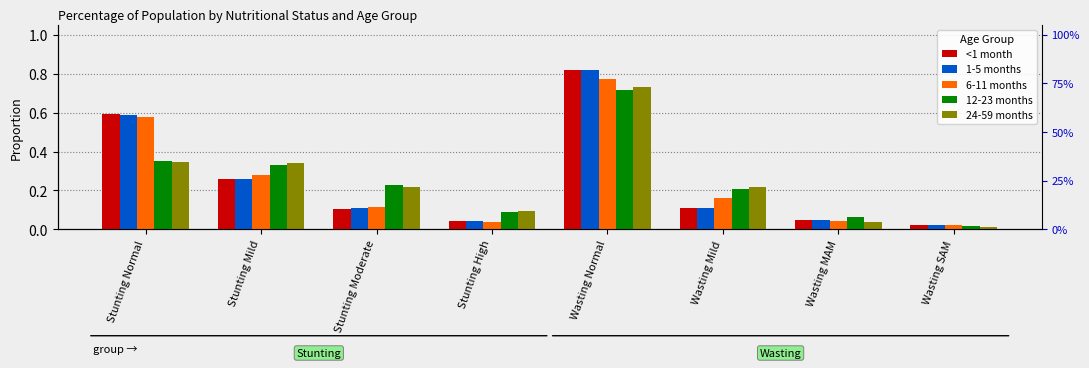

Which category has the highest value across all series?

Wasting Normal